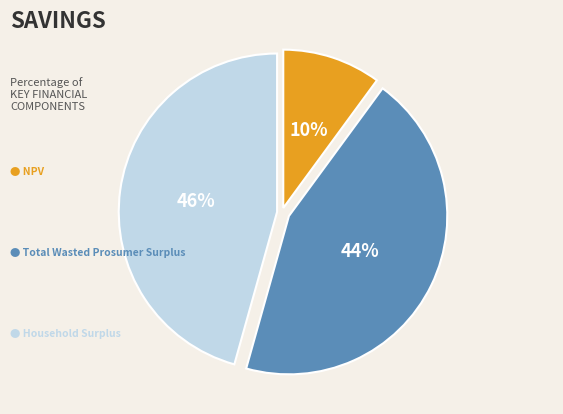

Does any single category account for the majority?

No